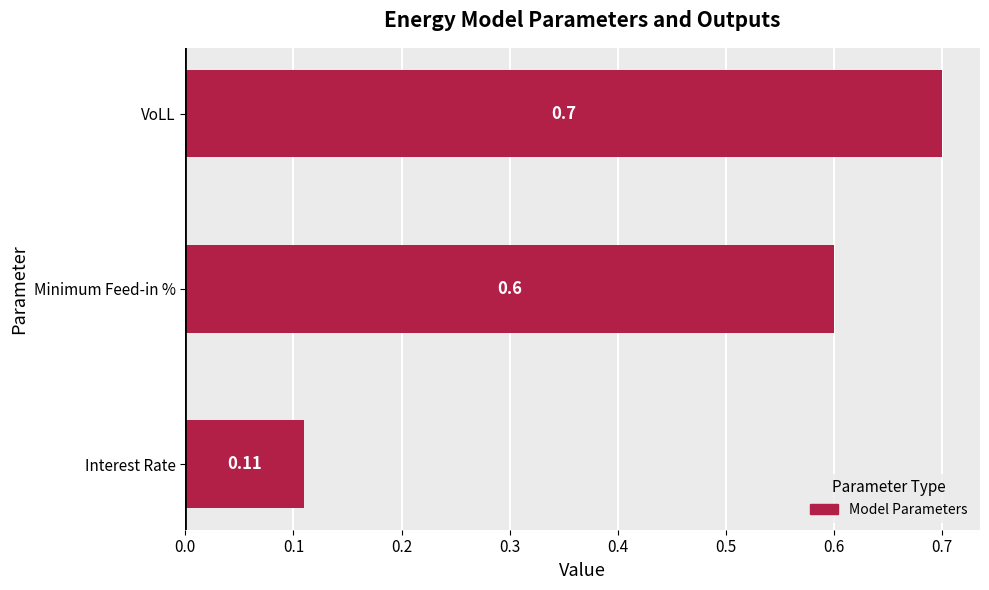

Which category has the highest value across all series?

VoLL